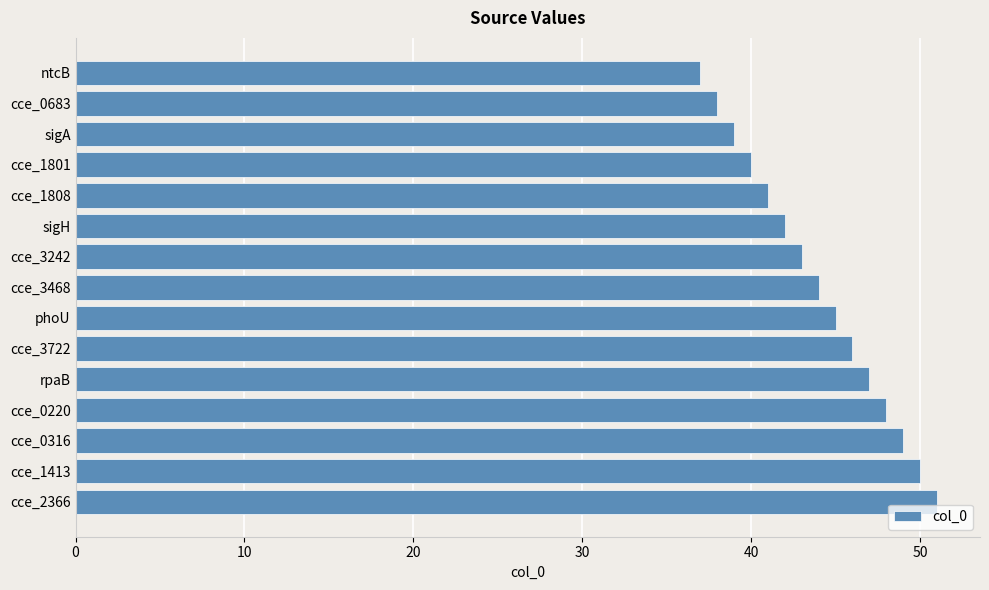

Where is the data nearest to the value 44?

cce_3468